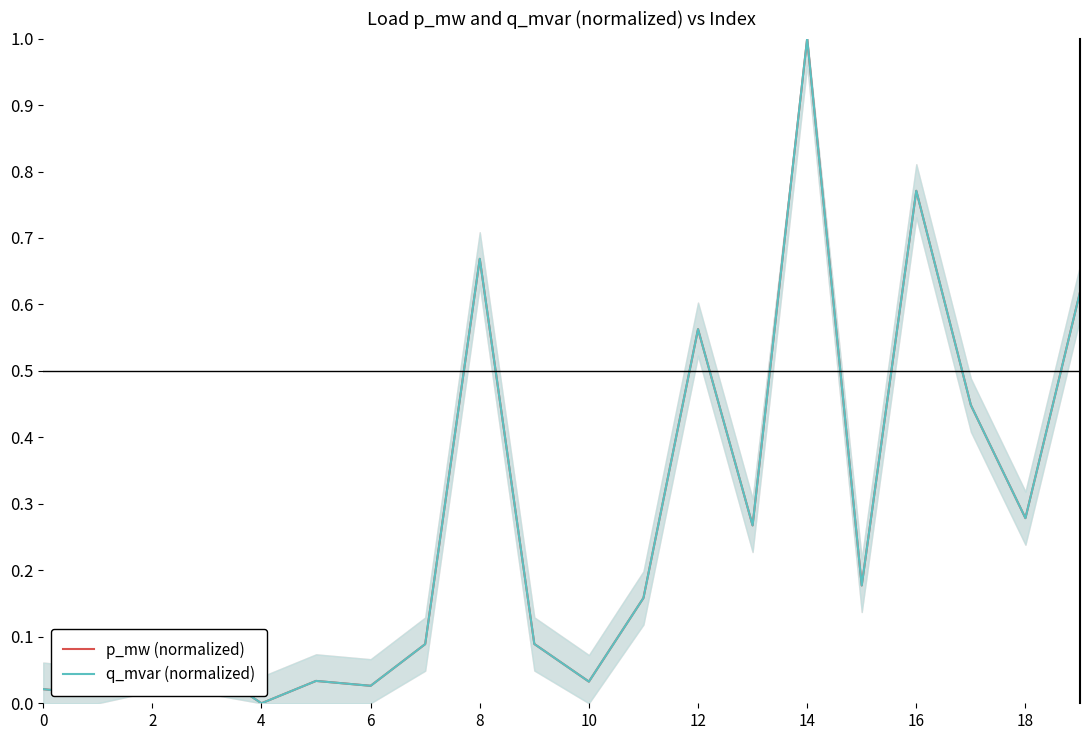

What are all the series names shown in the legend?

p_mw (normalized), q_mvar (normalized)